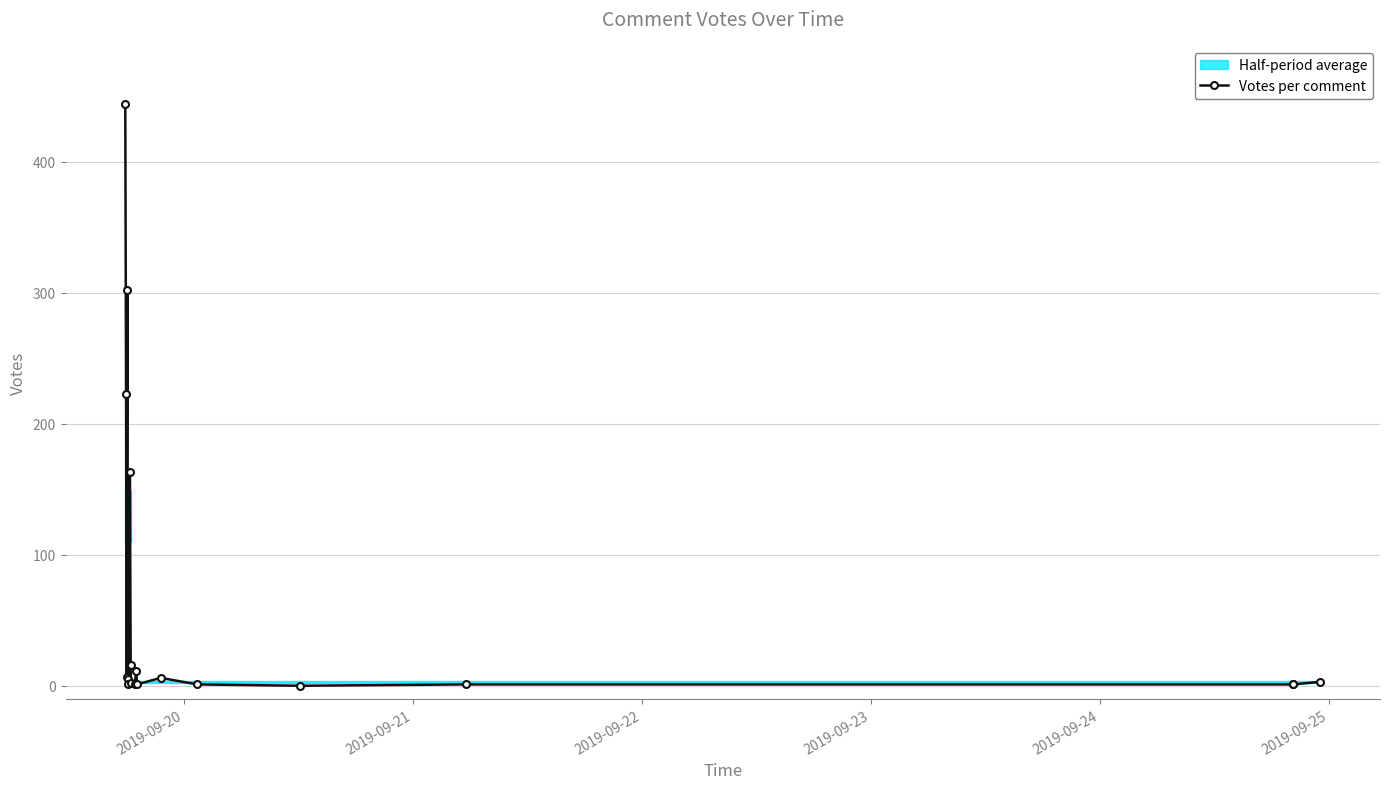

What is the maximum value for Votes per comment?

444